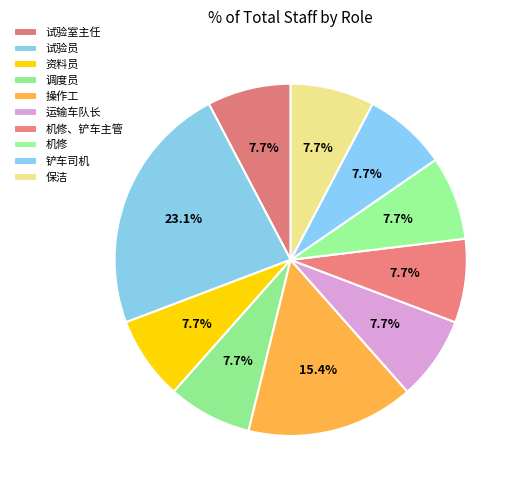

How many slices are in this pie chart?

10